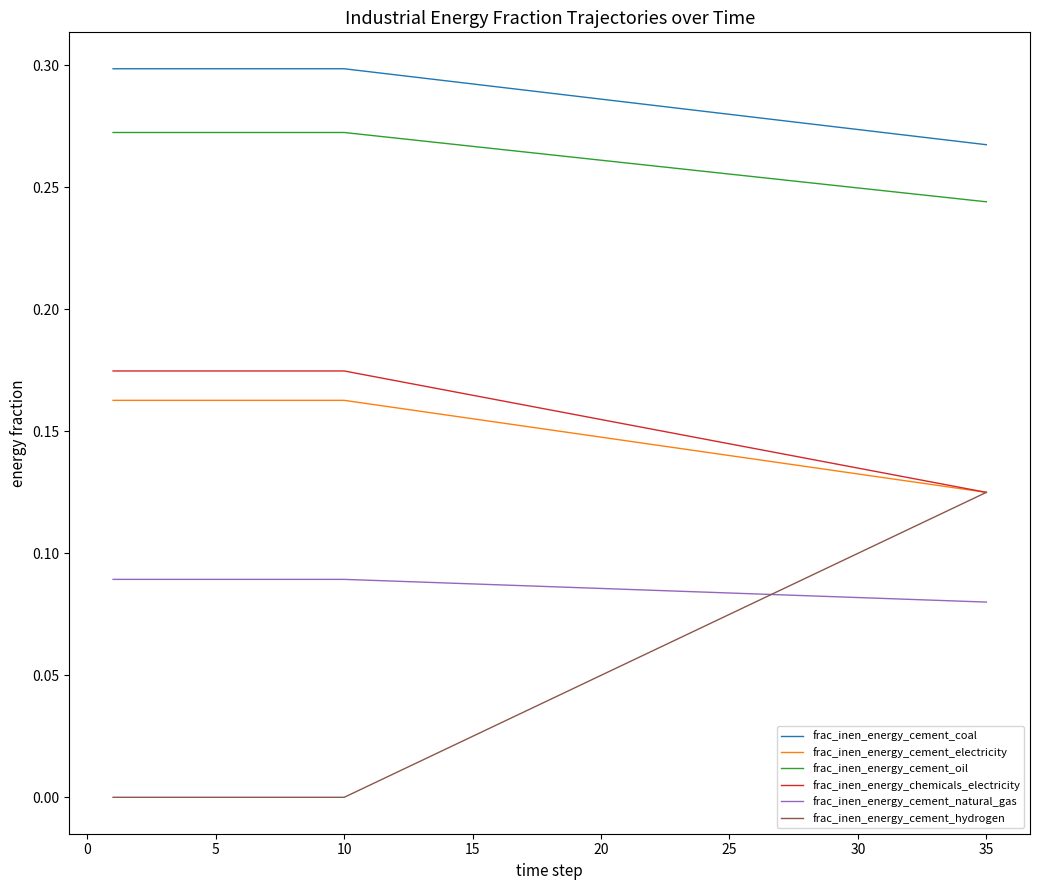

Count the frac_inen_energy_chemicals_electricity values in the range 0 to 1.

35